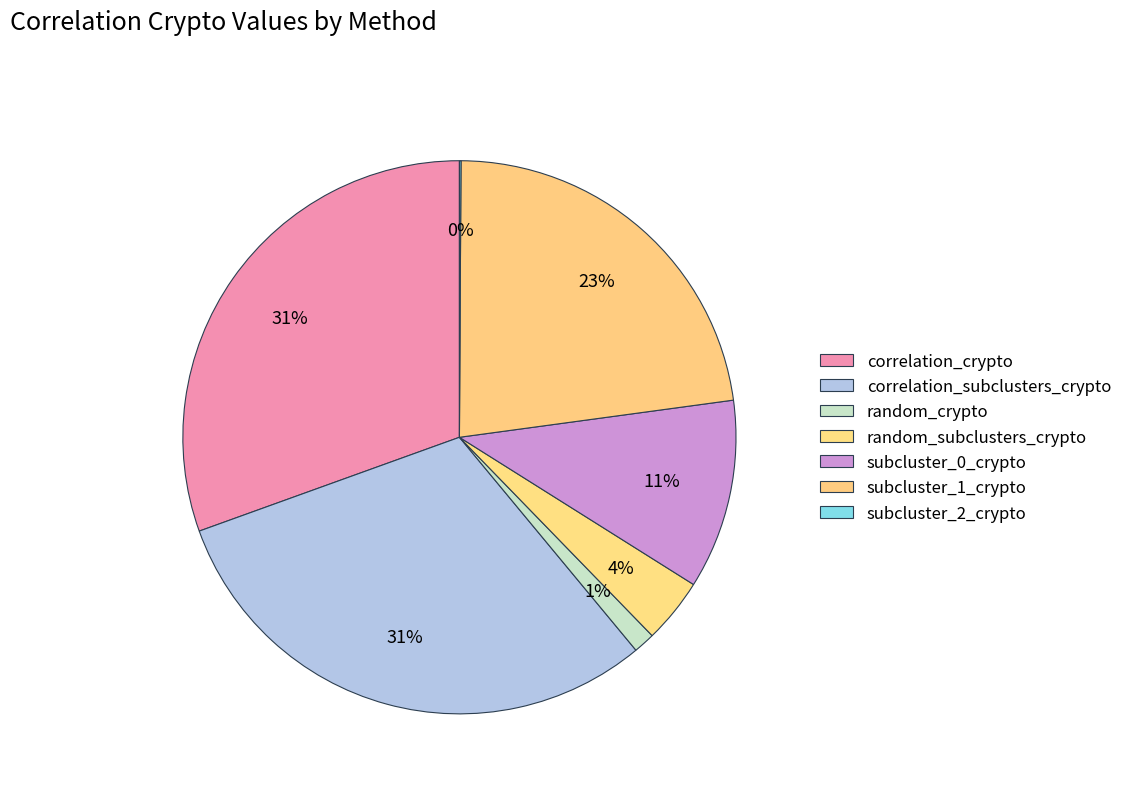

Is it true that subcluster_2_crypto is 0% of the pie?

True